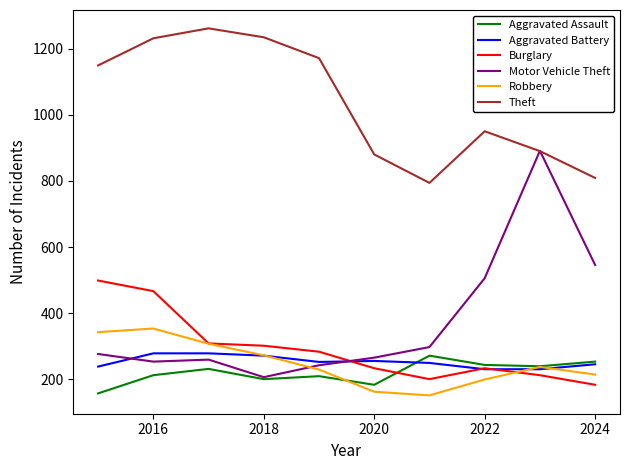

True or false: Aggravated Assault and Theft cross at least once.

False